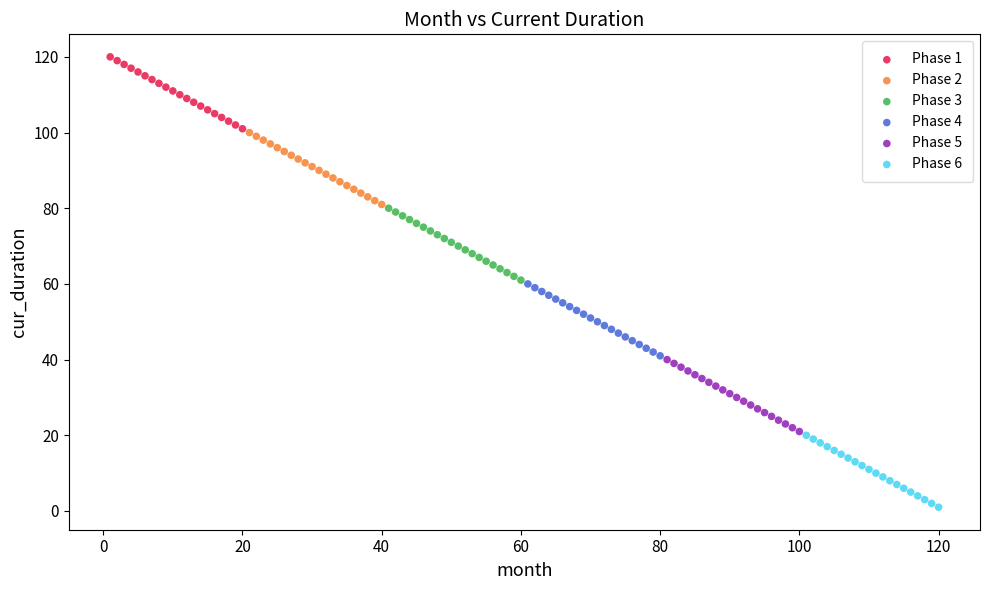

Which series reaches the maximum Y coordinate?

Phase 1